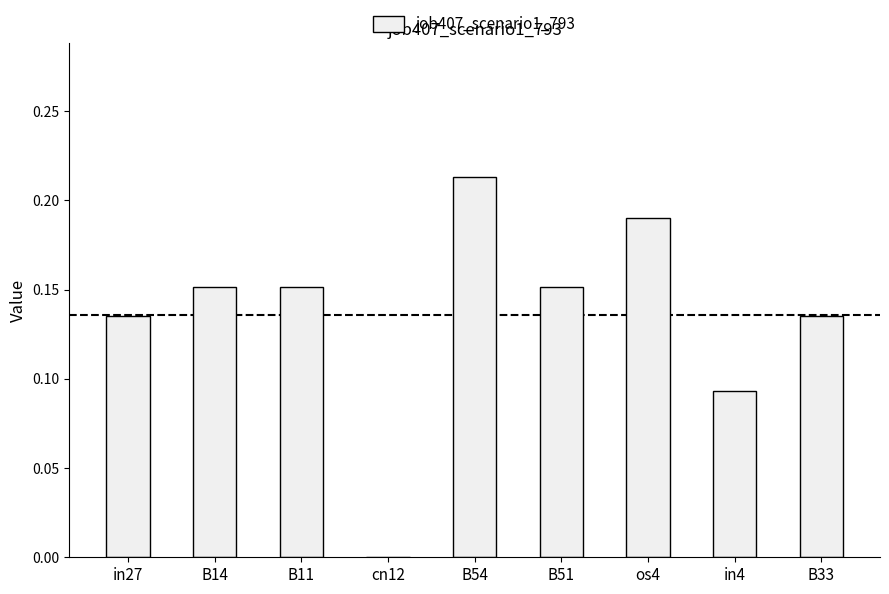

Between B33 and os4, which is larger?

os4